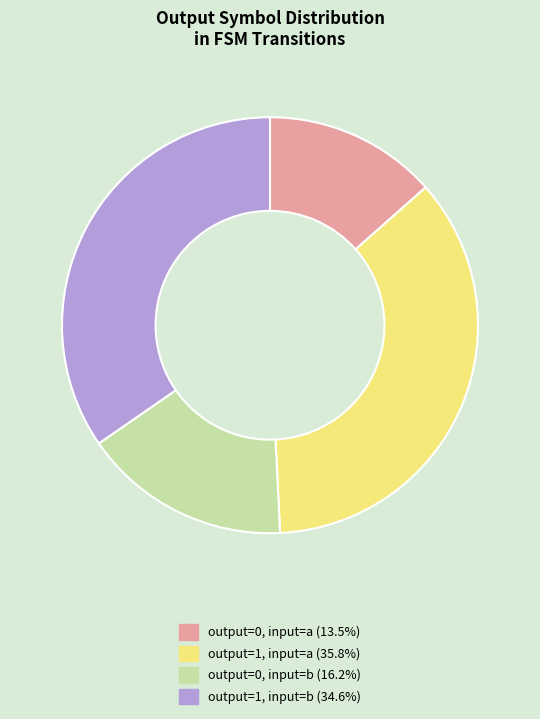

Is there any slice that represents more than half of the pie?

No